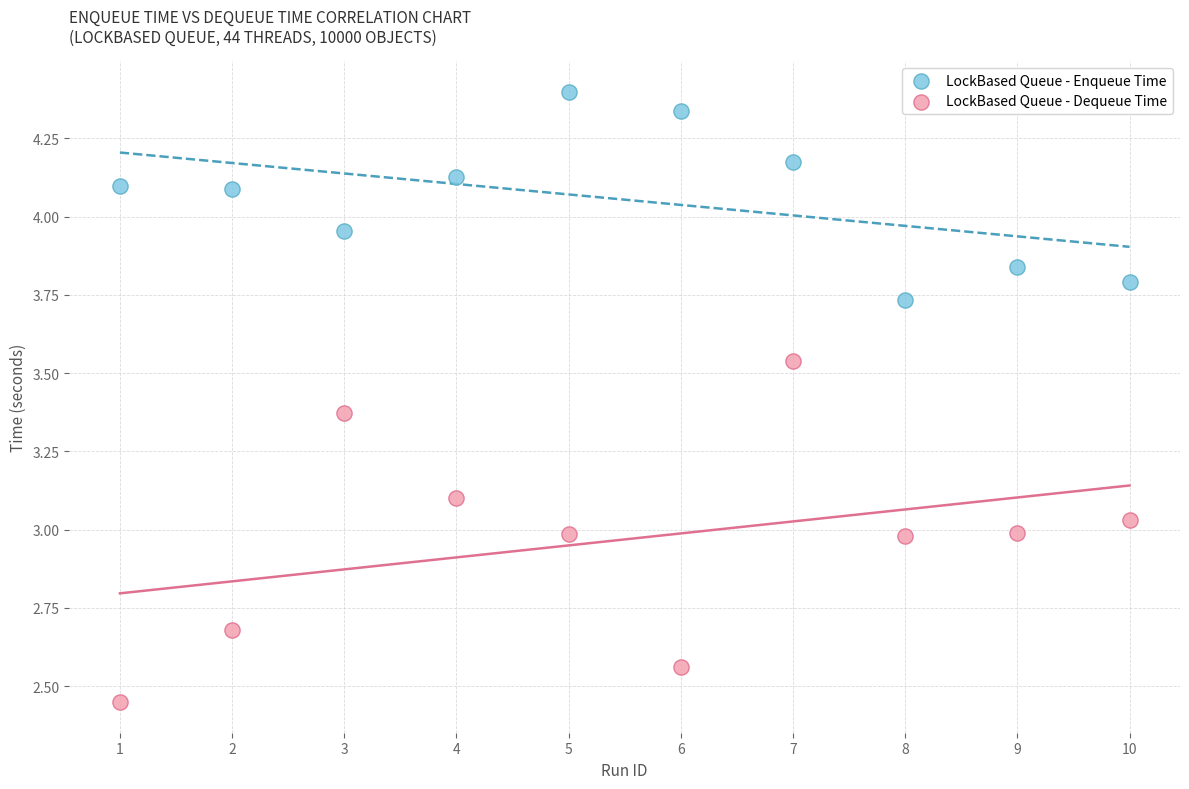

Which series reaches the minimum Y coordinate?

LockBased Queue - Dequeue Time